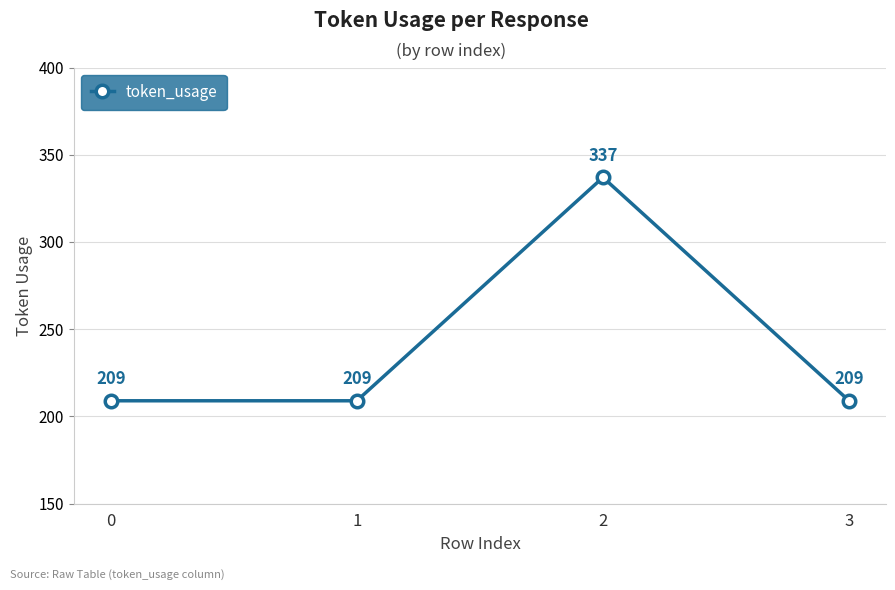

Approximately how many times larger is the value at 0 compared to 3?

1.0